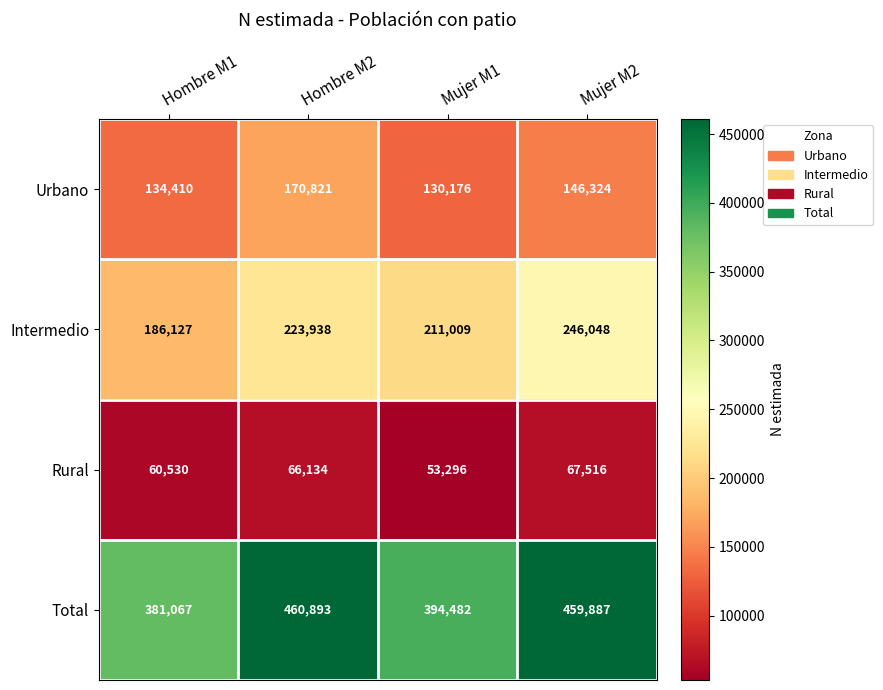

Count the number of categories in the chart.

4